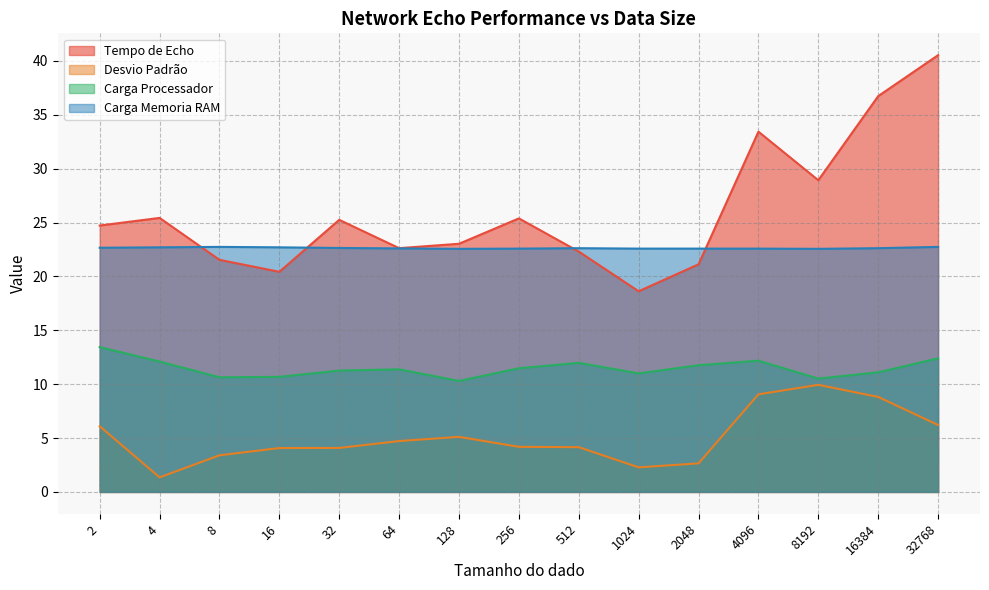

What are all the series names shown in the legend?

Tempo de Echo, Desvio Padrão, Carga Processador, Carga Memoria RAM